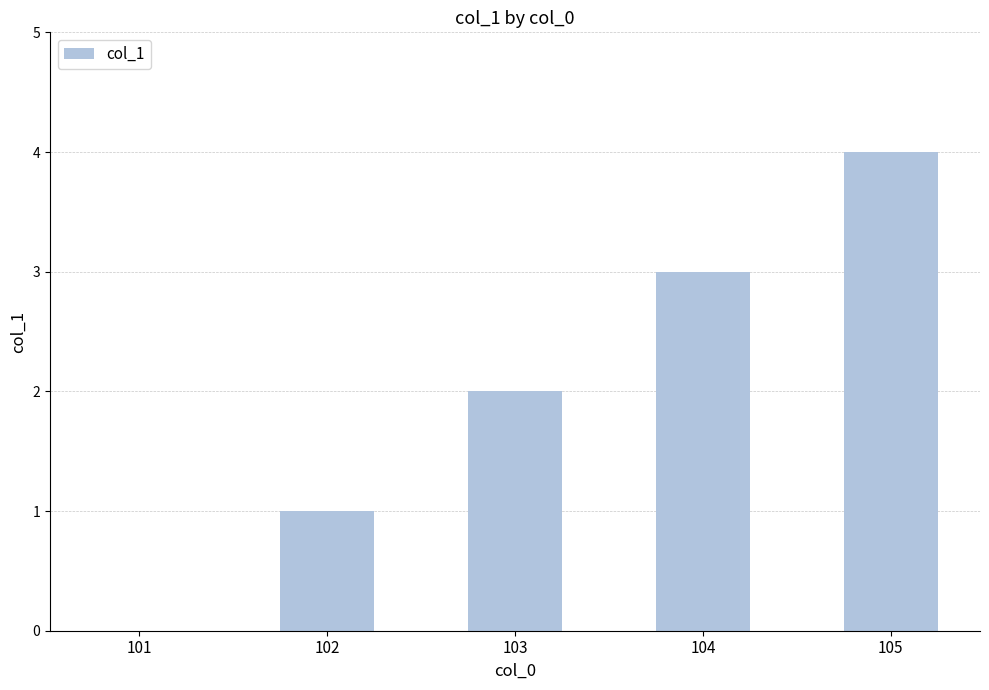

Is it true that the value at 101 is 0?

True